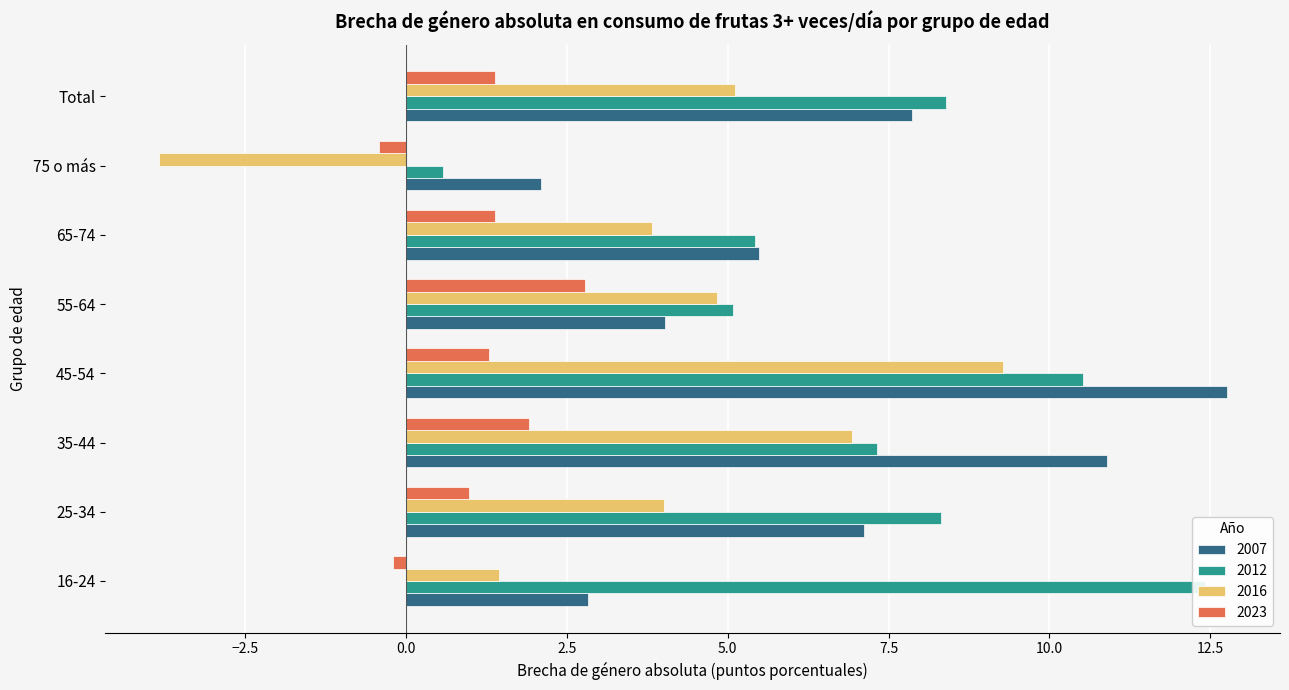

What is the value of the 2007 bar at the 1st from the left?

2.8